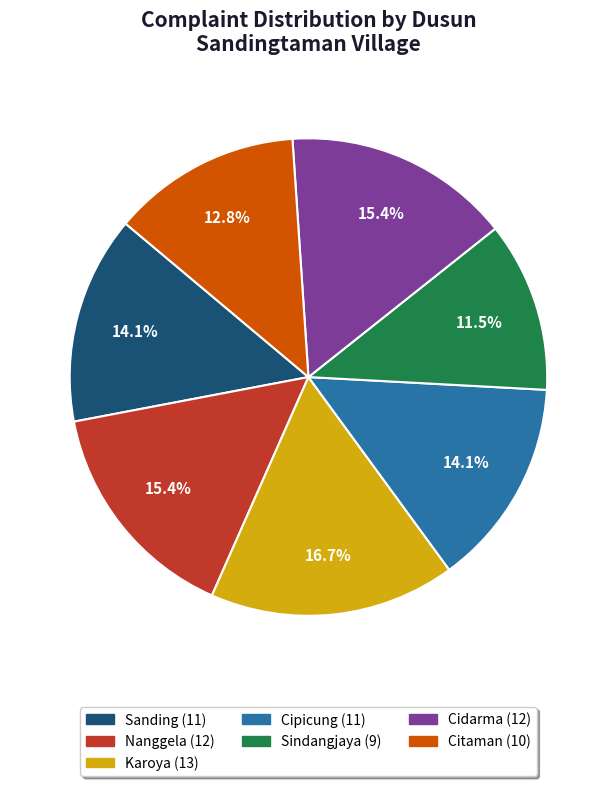

How much of the chart is everything except Cidarma?

84.6%